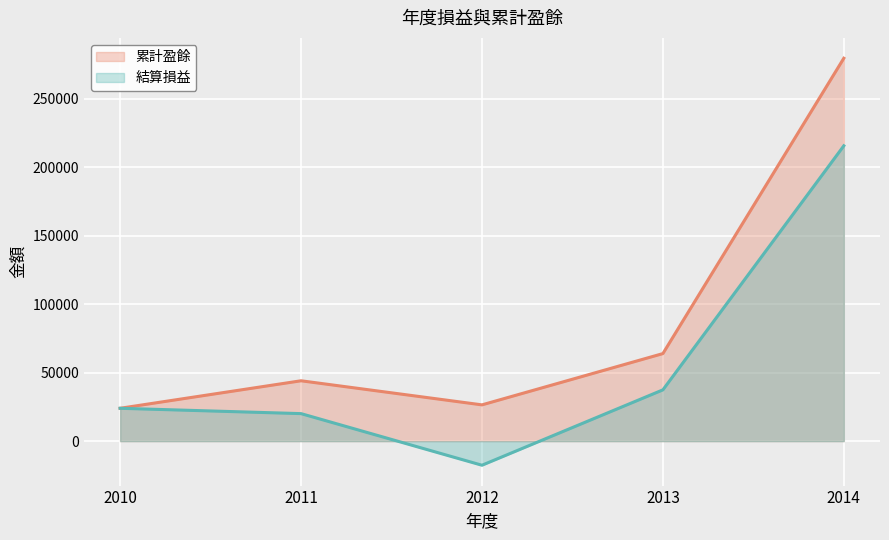

What is the average value of the 累計盈餘 series?

87592